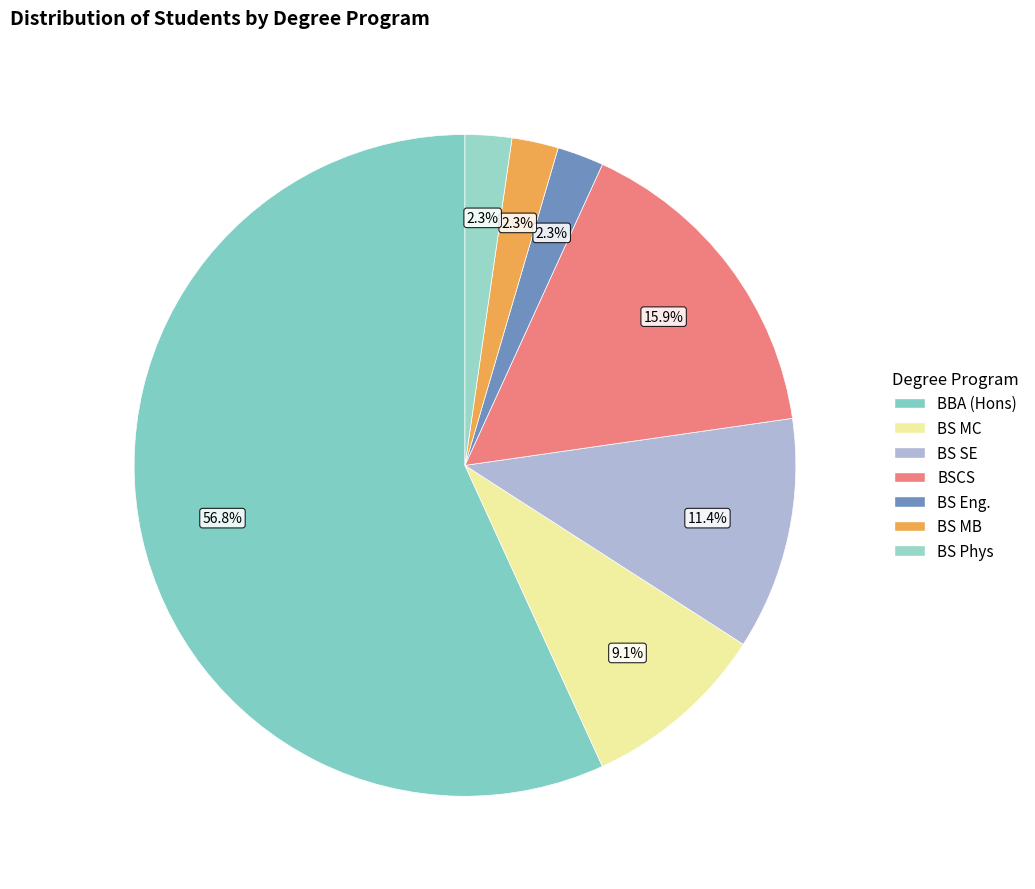

How many segments does this pie chart have?

7